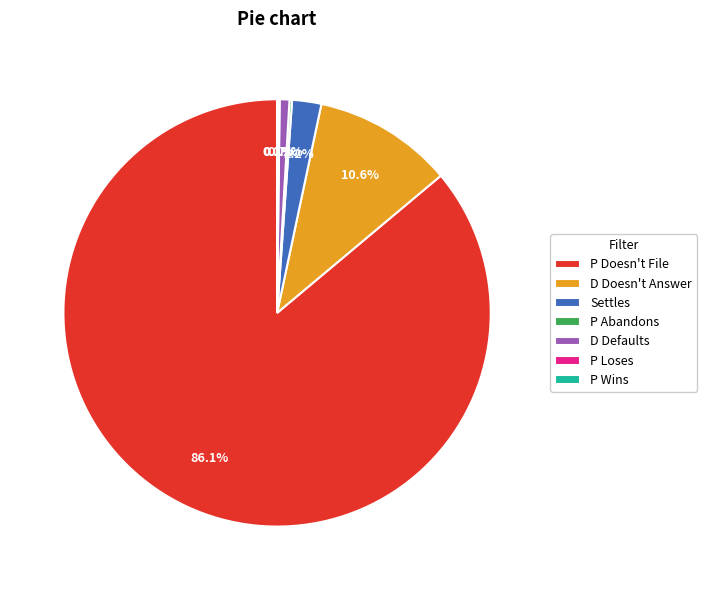

Which has a higher value, Settles or D Doesn't Answer?

D Doesn't Answer